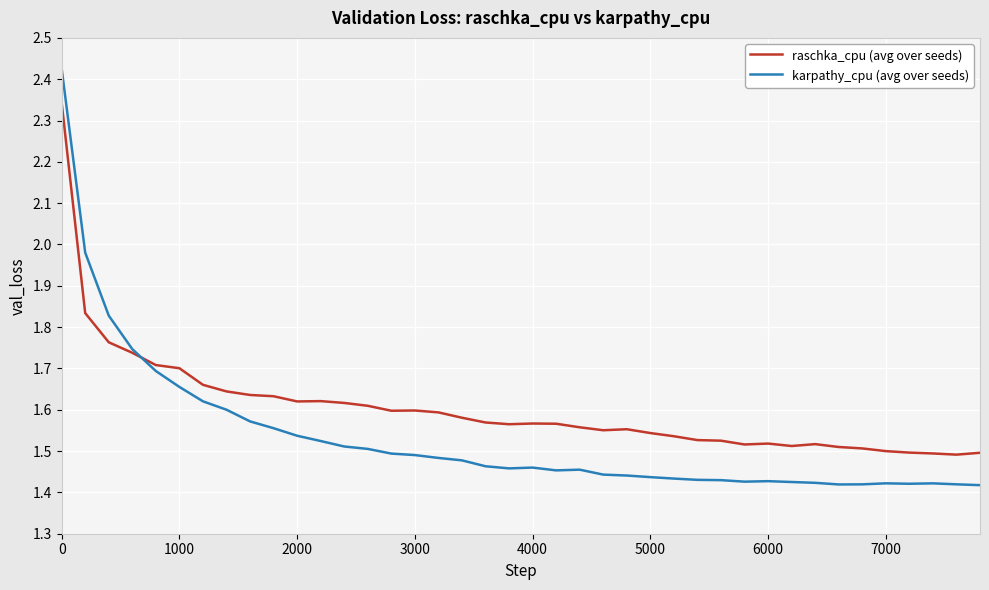

What are all the series names shown in the legend?

raschka_cpu (avg over seeds), karpathy_cpu (avg over seeds)